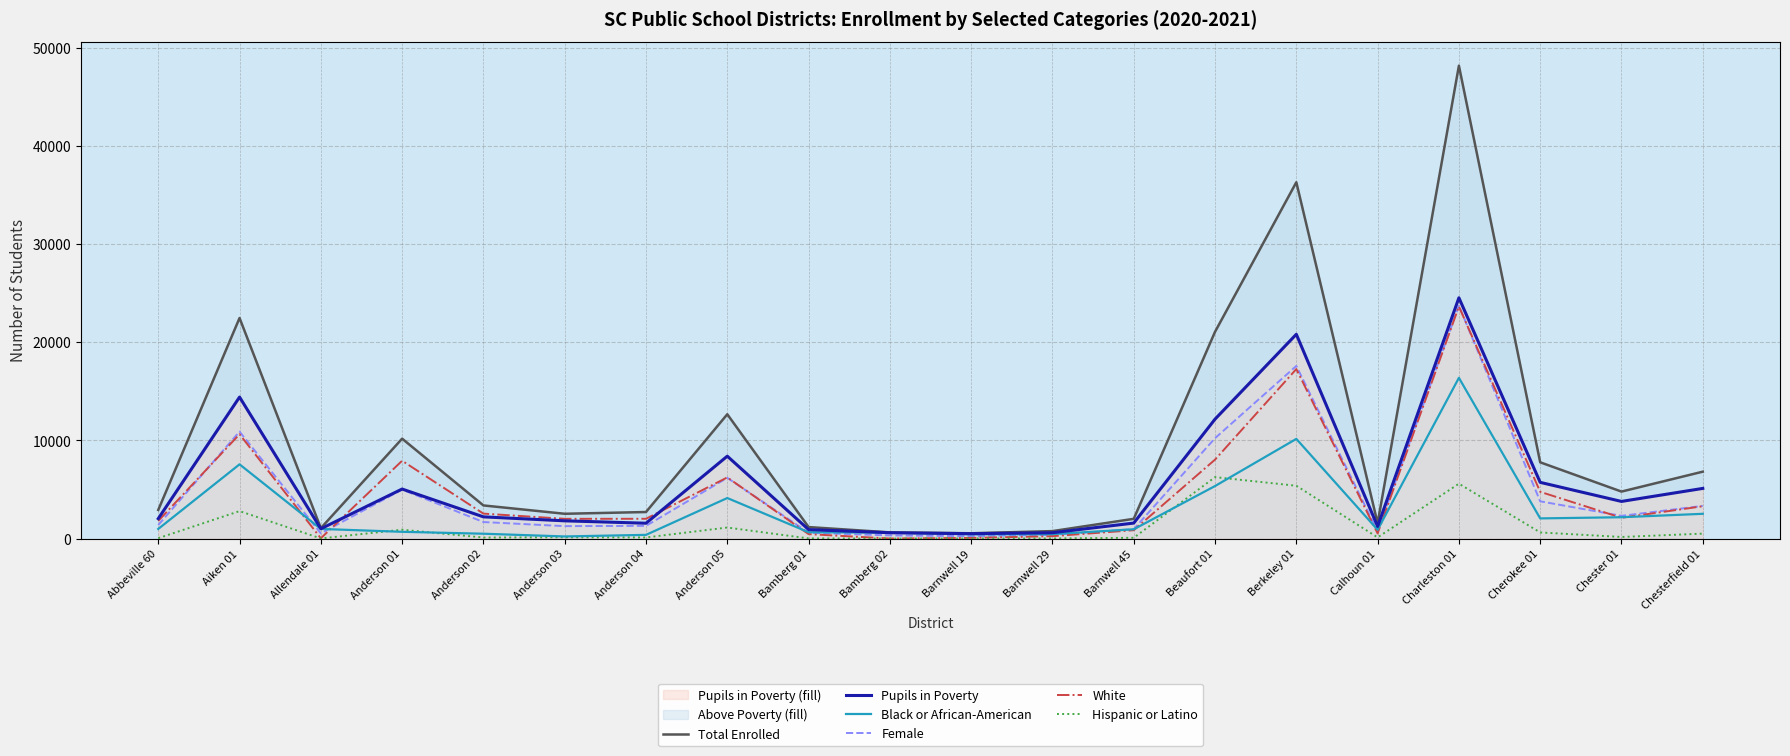

True or false: Total Enrolled has a value of 640 at Bamberg 02.

True